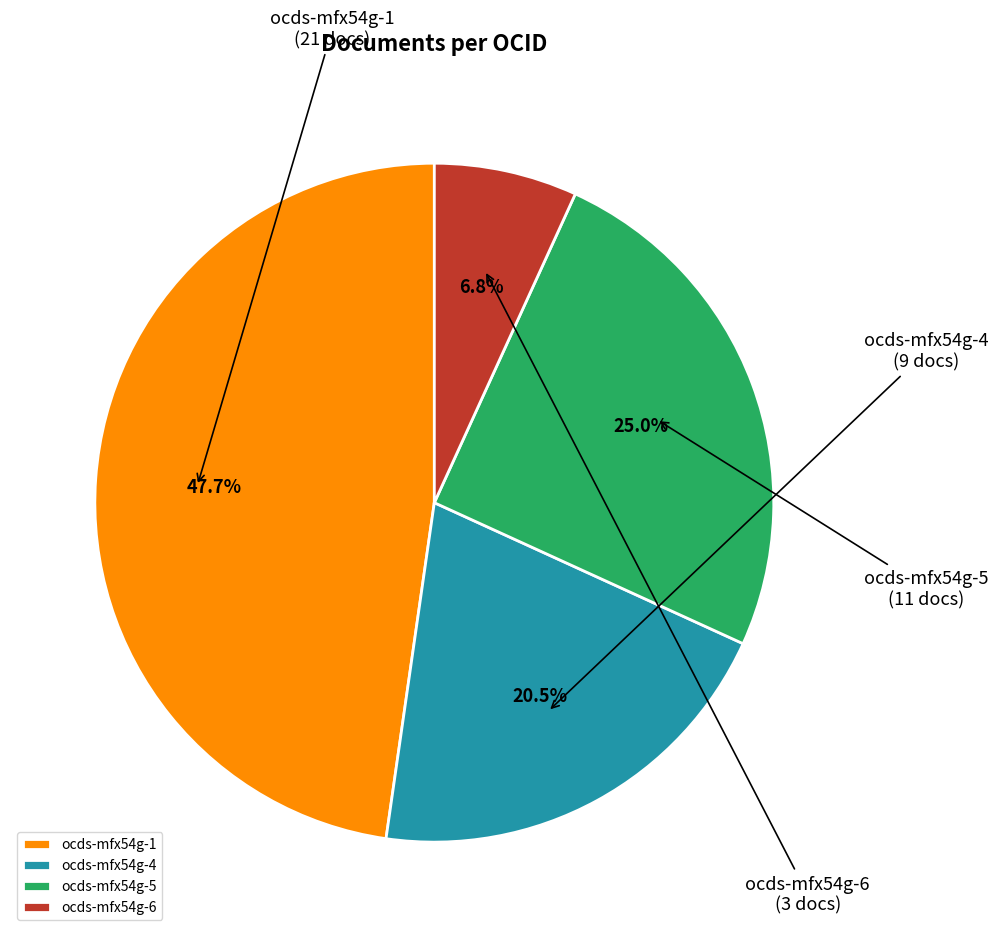

What is the largest slice in the pie chart?

ocds-mfx54g-1